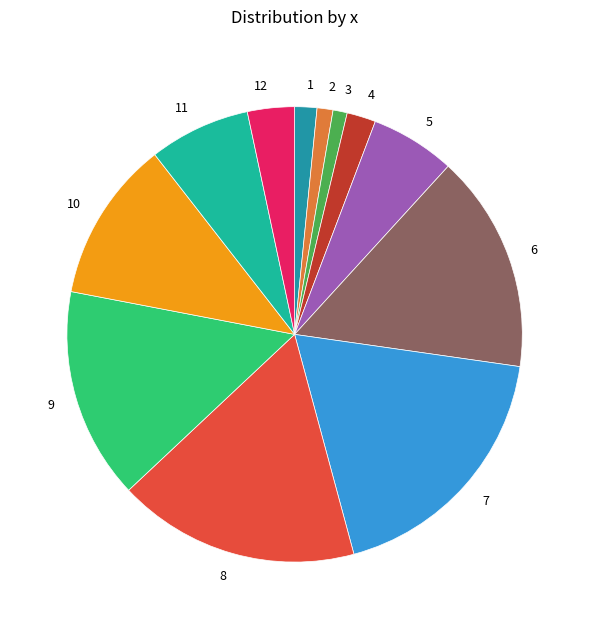

Is there a majority slice in this chart?

No